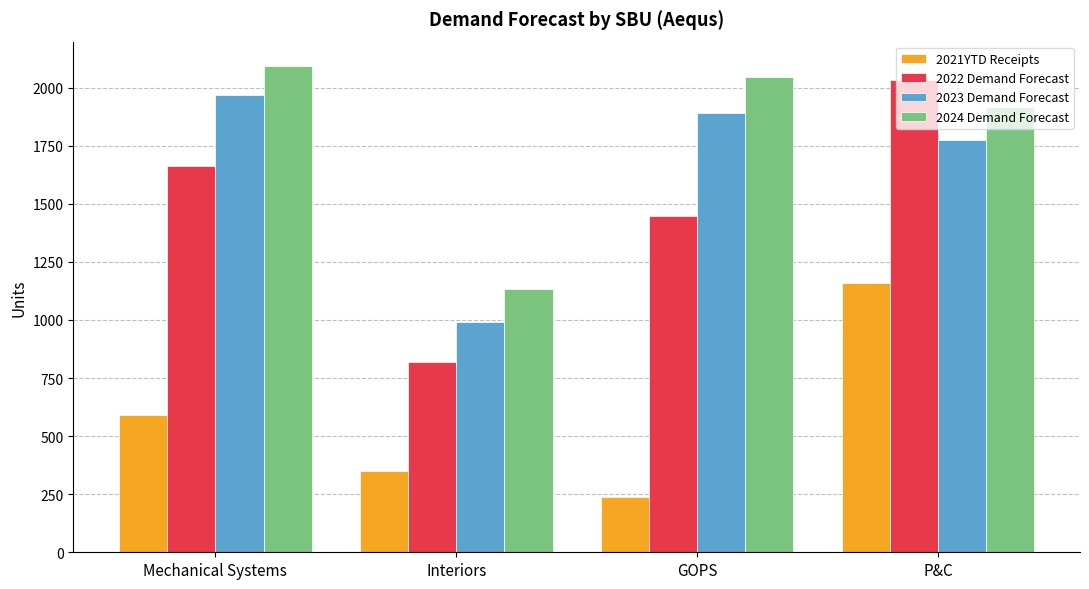

The 2023 Demand Forecast series shows 991.3 at Interiors. True or false?

True